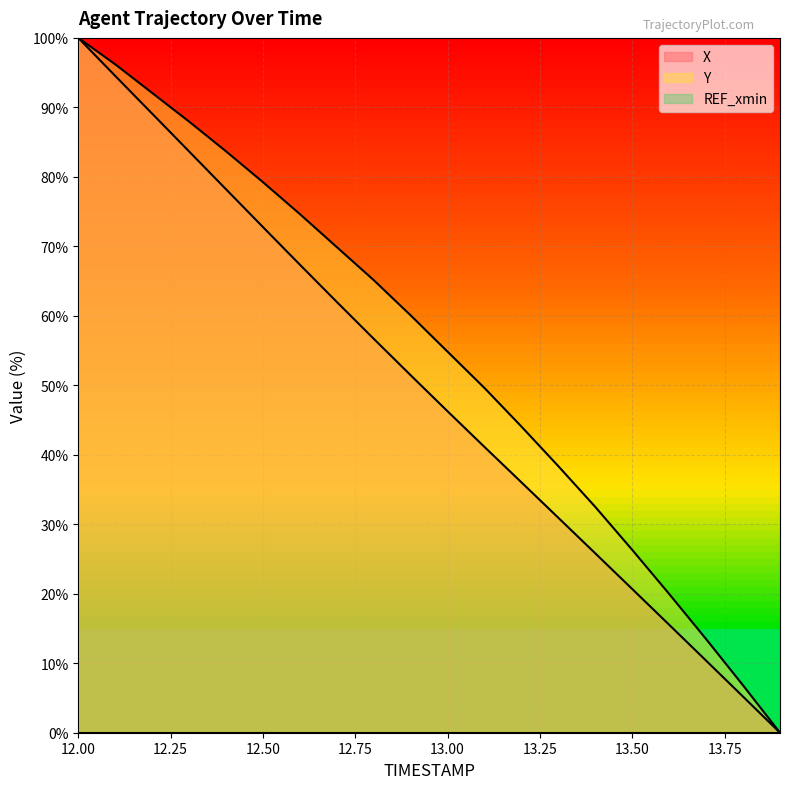

True or false: Y has a value of 96.2 at 12.1.

True